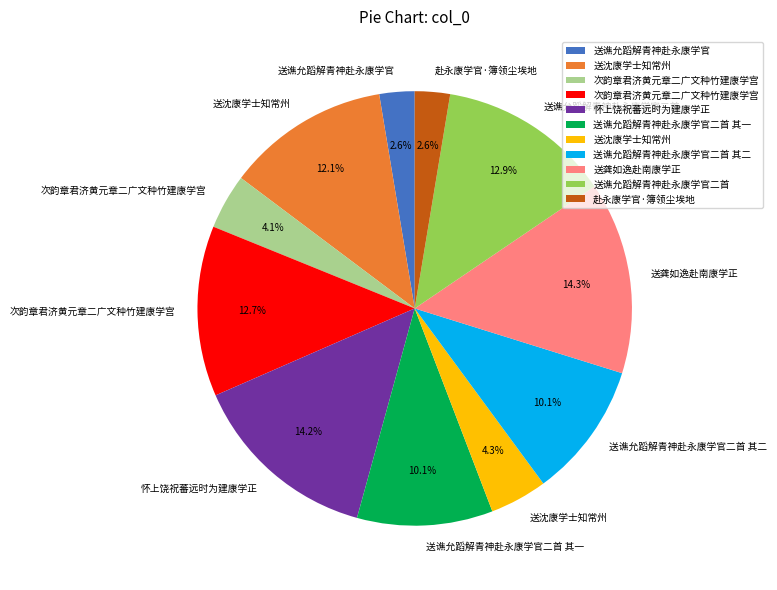

Does any single category account for the majority?

No